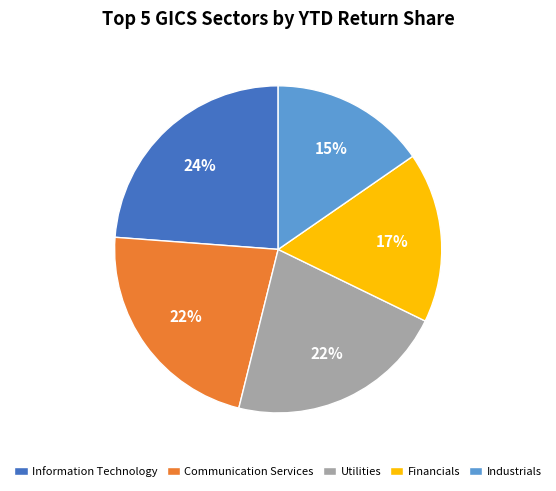

Which category has the smallest portion of the pie?

Industrials